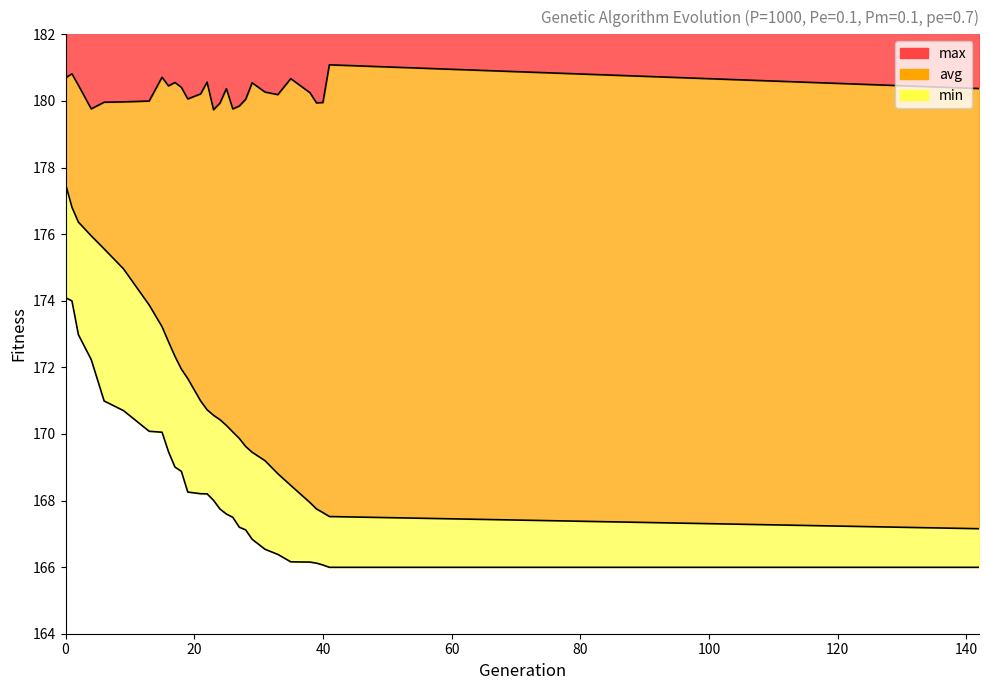

Is the value of min at 41 greater than the value of avg at 16?

No